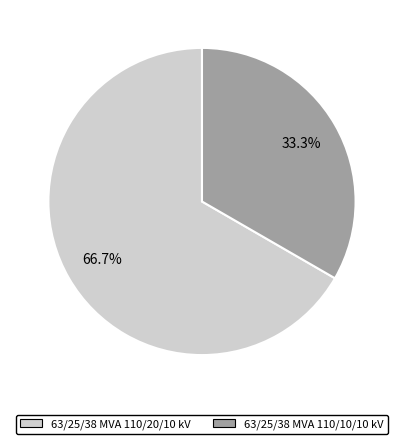

What percentage is the 63/25/38 MVA 110/20/10 kV slice, to the nearest percent?

67%